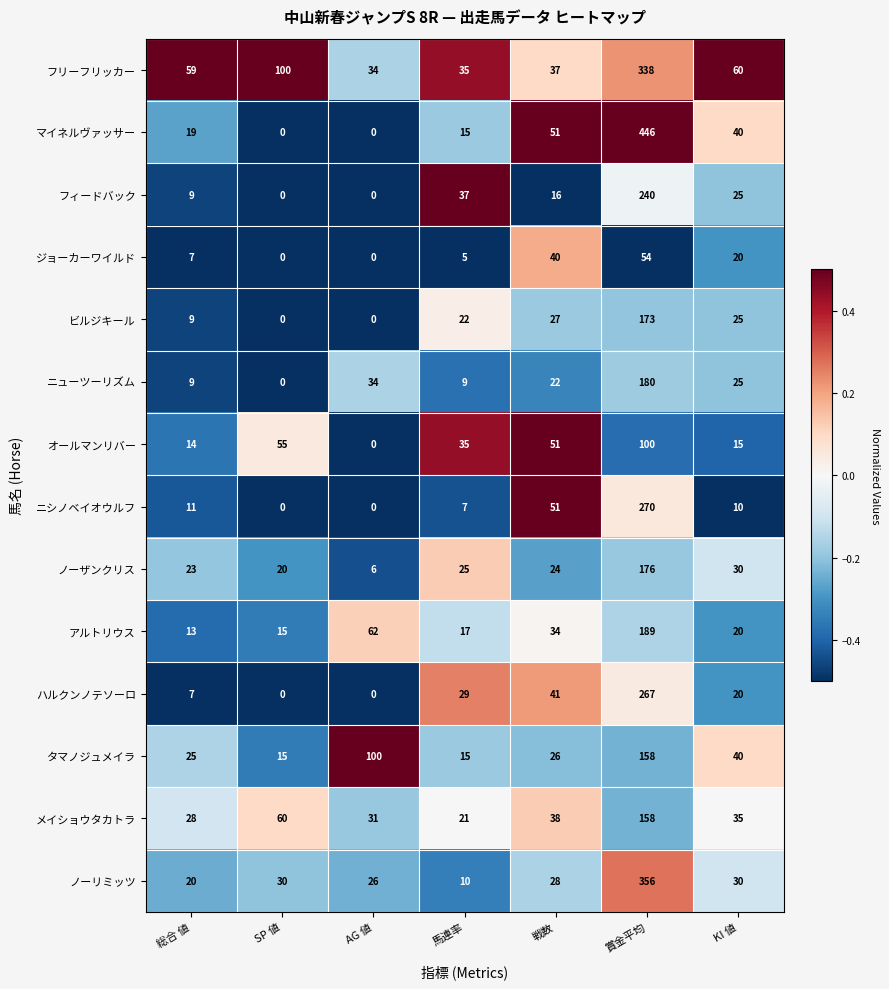

Is it true that アルトリウス equals 102 at 賞金平均?

False